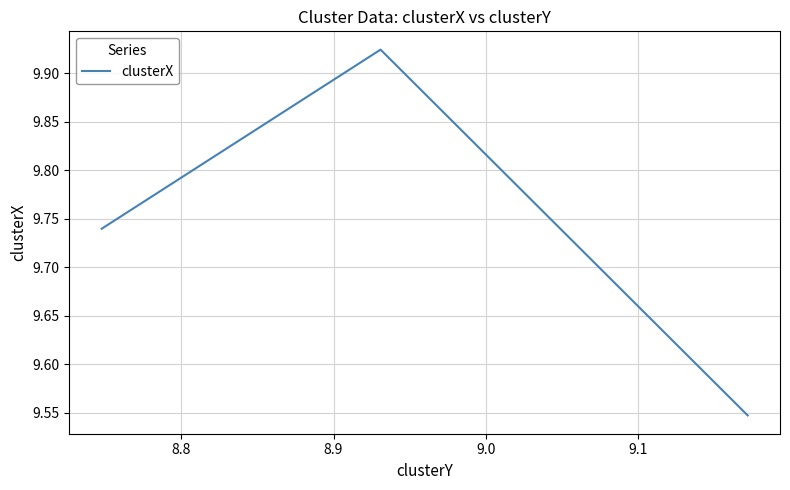

Count the values in the range 9 to 10.

3